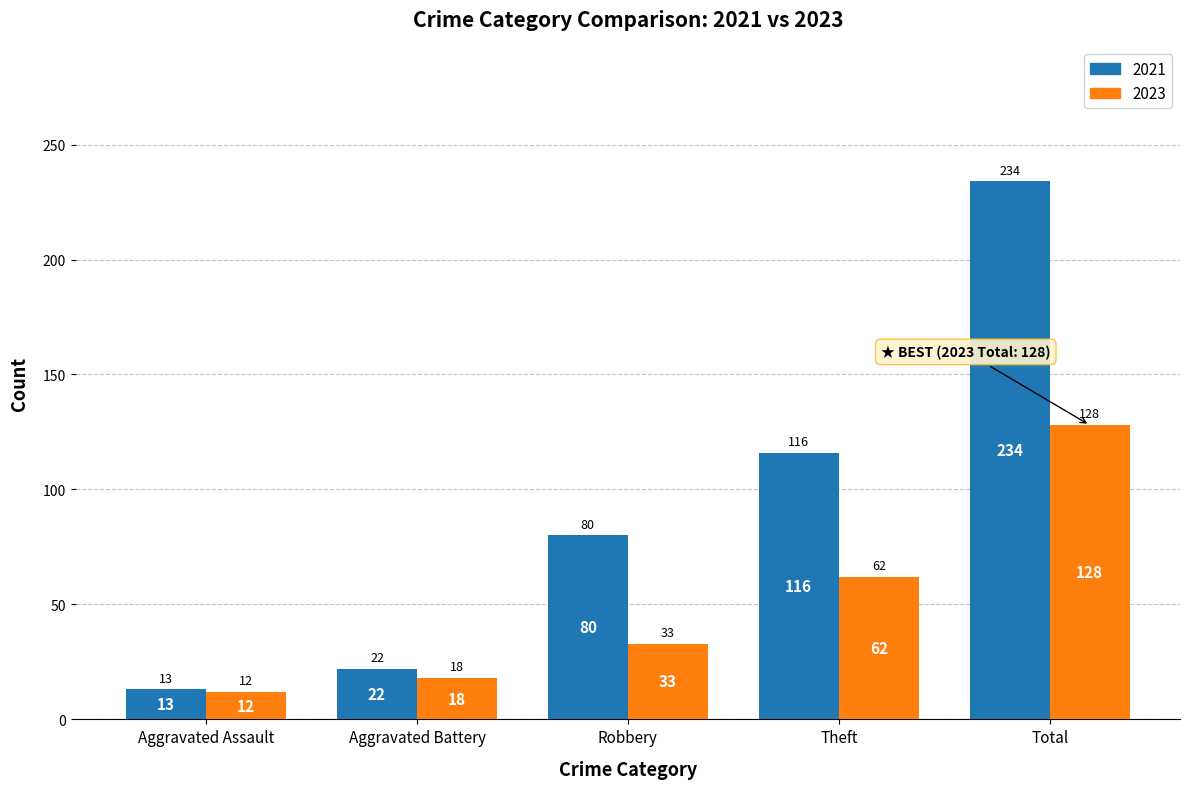

At which label does 2021 reach its minimum?

Aggravated Assault